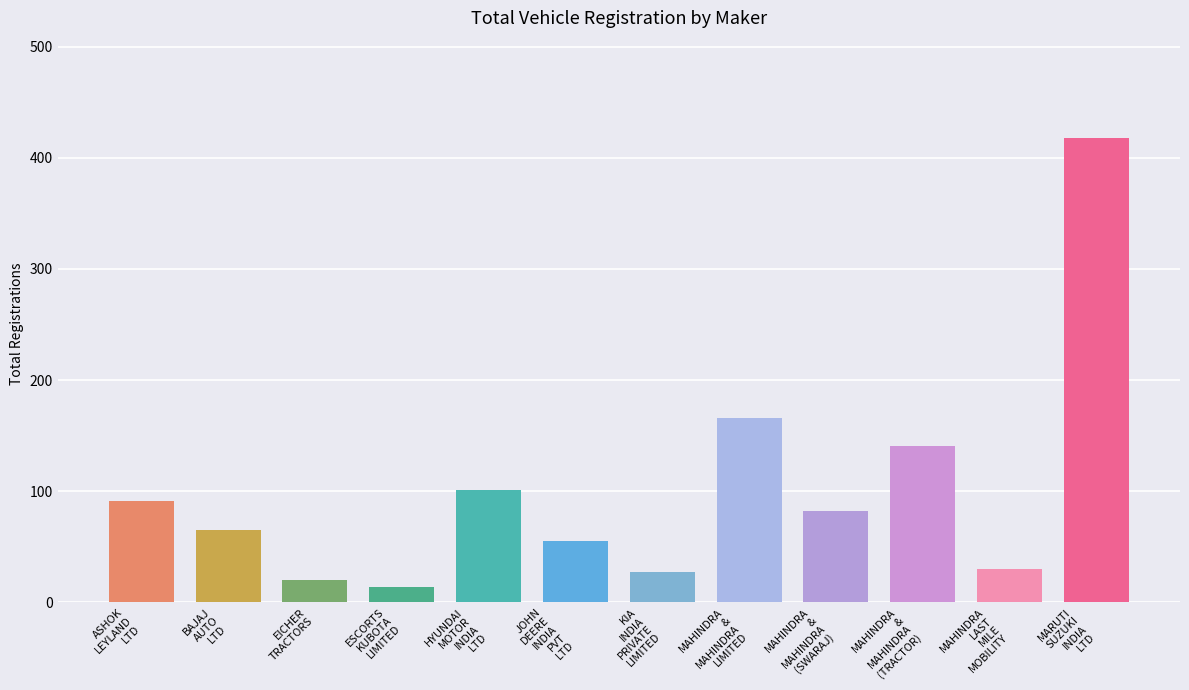

At which category does the chart reach its peak across all series?

MARUTI SUZUKI INDIA LTD